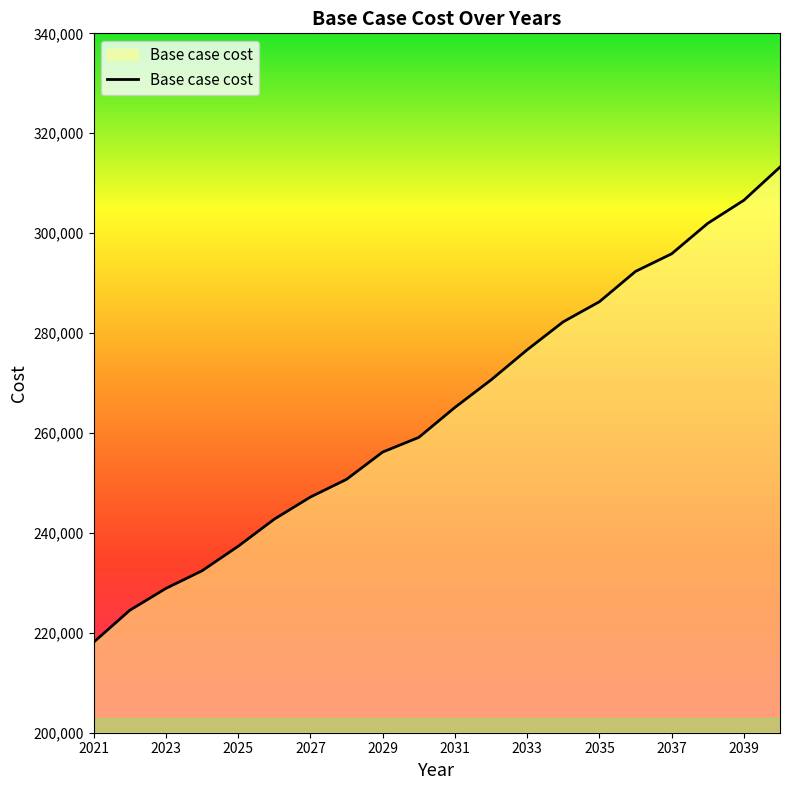

What is the difference between the maximum and minimum values?

95103.8